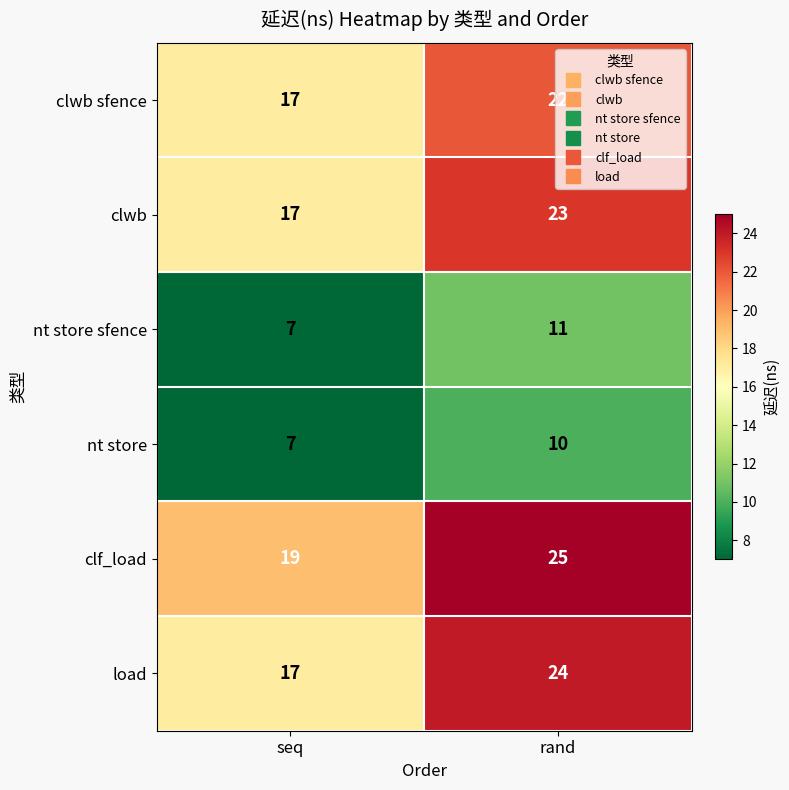

At which category is the sum across all series the highest?

rand